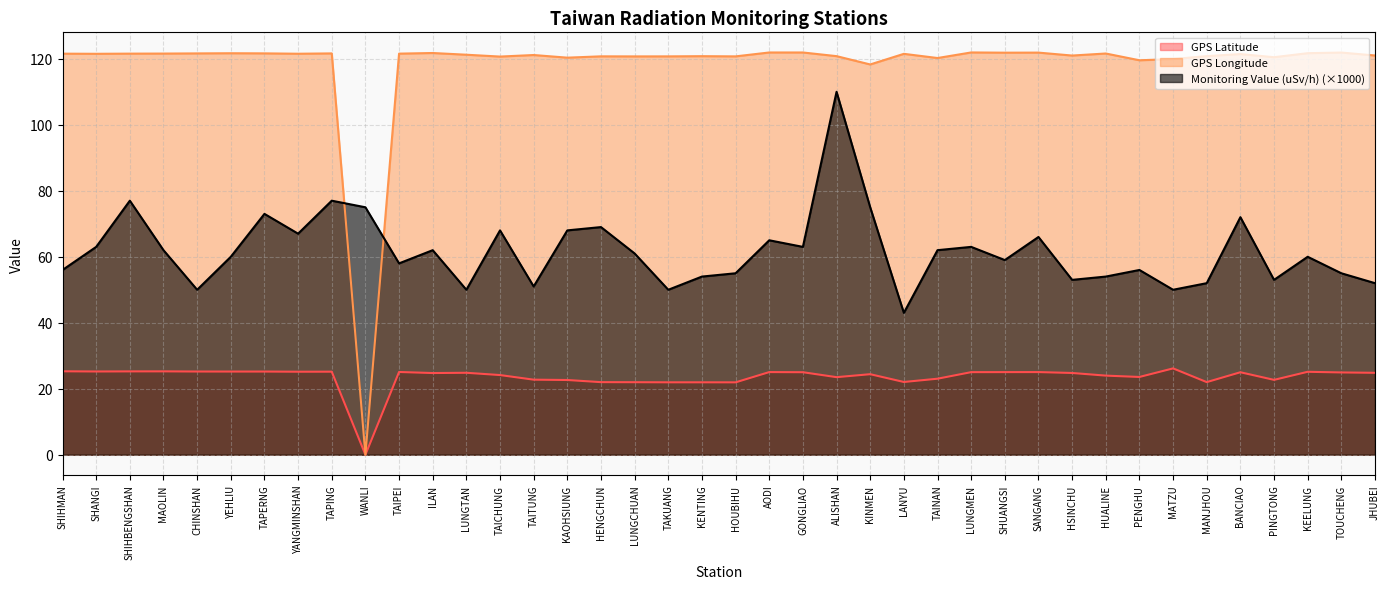

At how many categories does at least one series exceed 59?

40